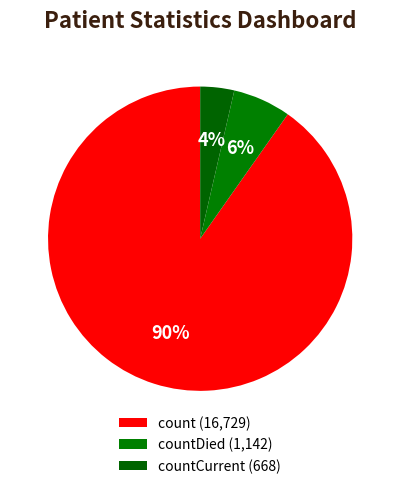

How many slices are in this pie chart?

3